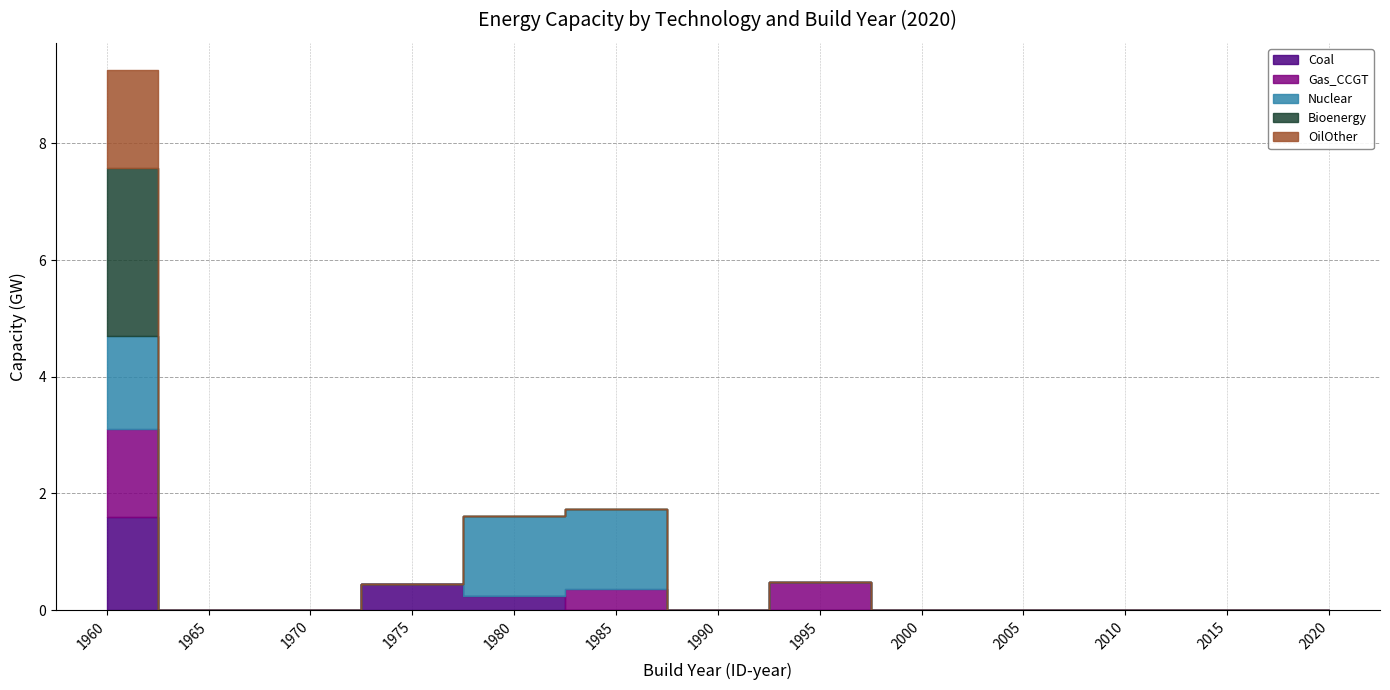

True or false: Gas_CCGT and Bioenergy cross at least once.

False